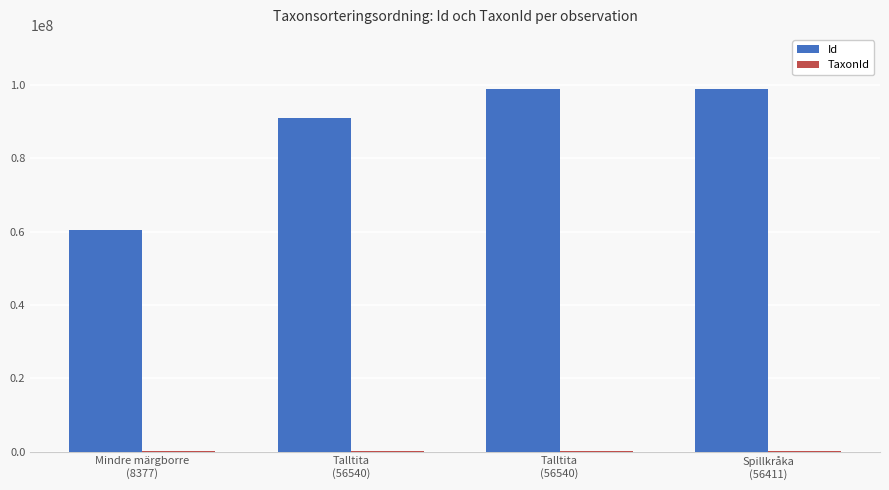

How many distinct data groups are displayed?

2